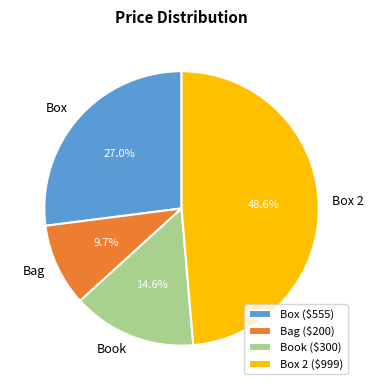

What portion of the pie excludes Box 2?

51.4%